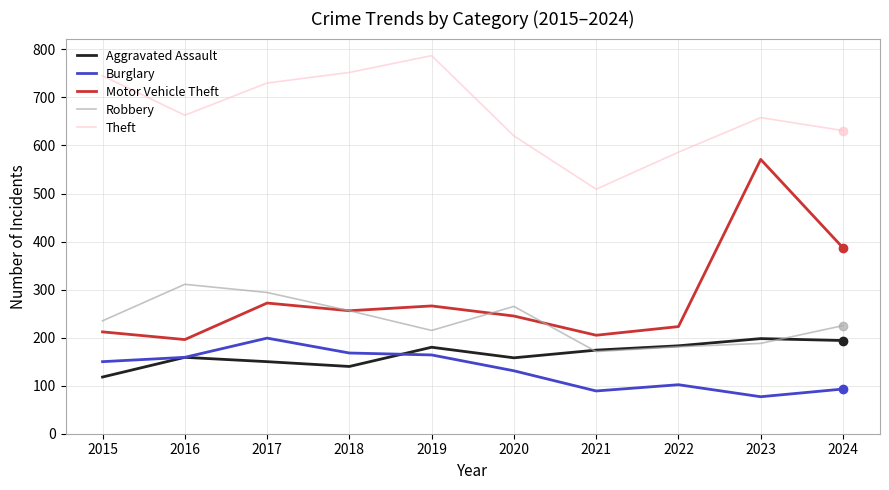

What is the approximate value of Theft at 2023, to the nearest 50?

650